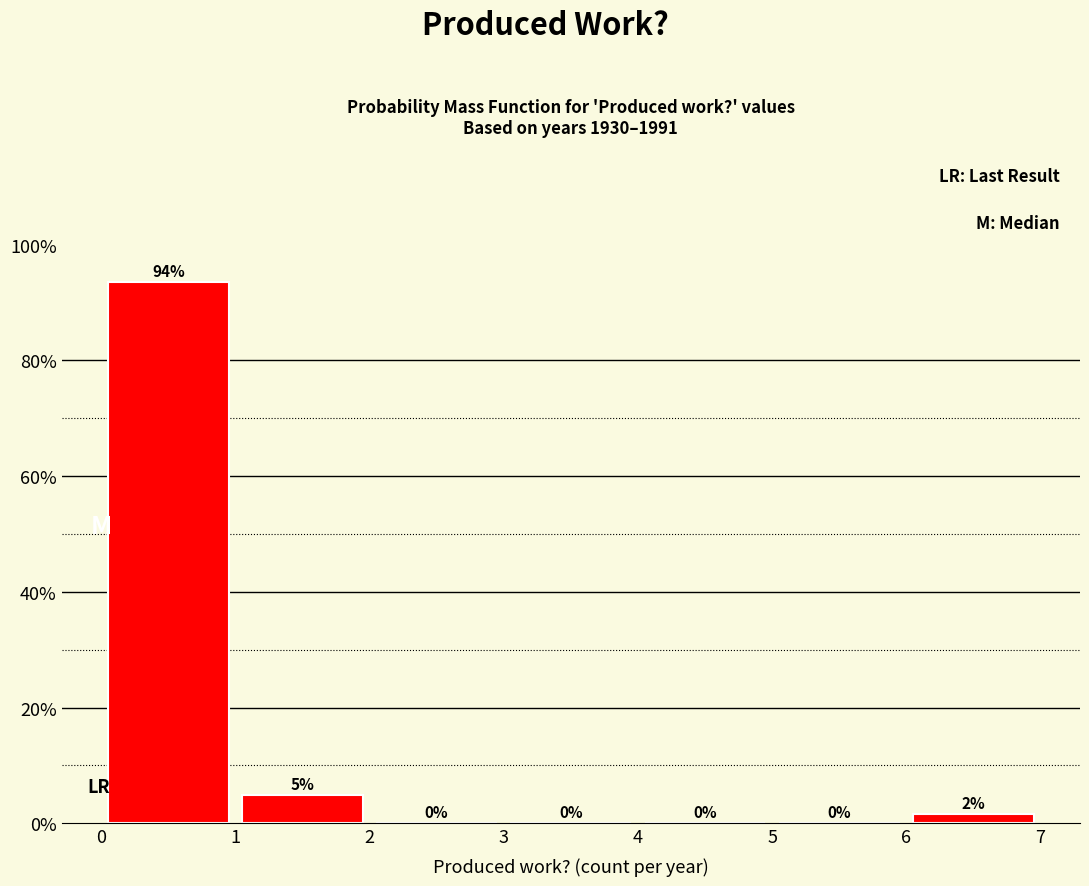

Which range on the x-axis has the tallest bar?

0 to 1